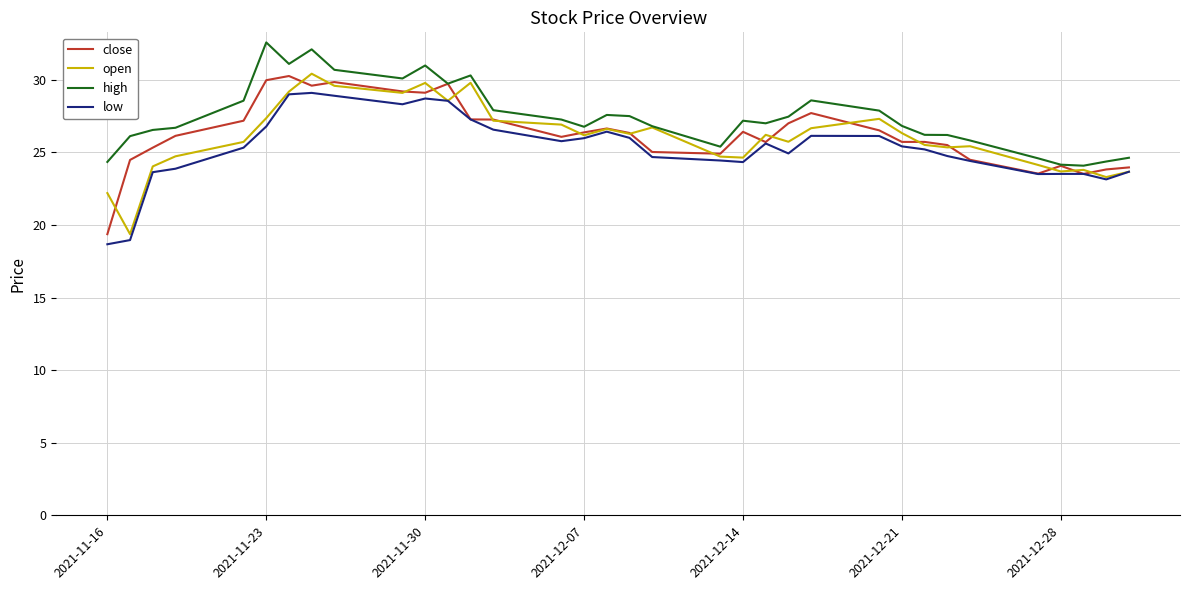

What is the maximum value shown in the chart?

32.6